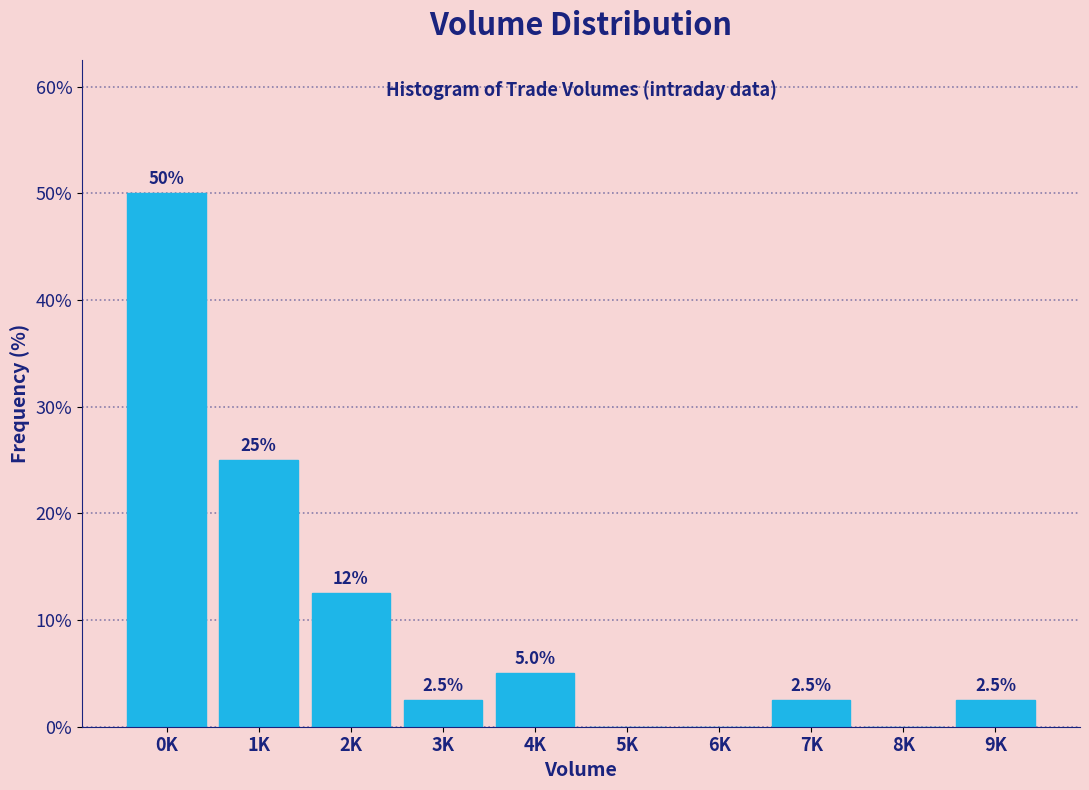

Reading left to right, extract all data points from this chart.

0K=50.0	1K=25.0	2K=12.5	3K=2.5	4K=5.0	5K=0.0	6K=0.0	7K=2.5	8K=0.0	9K=2.5